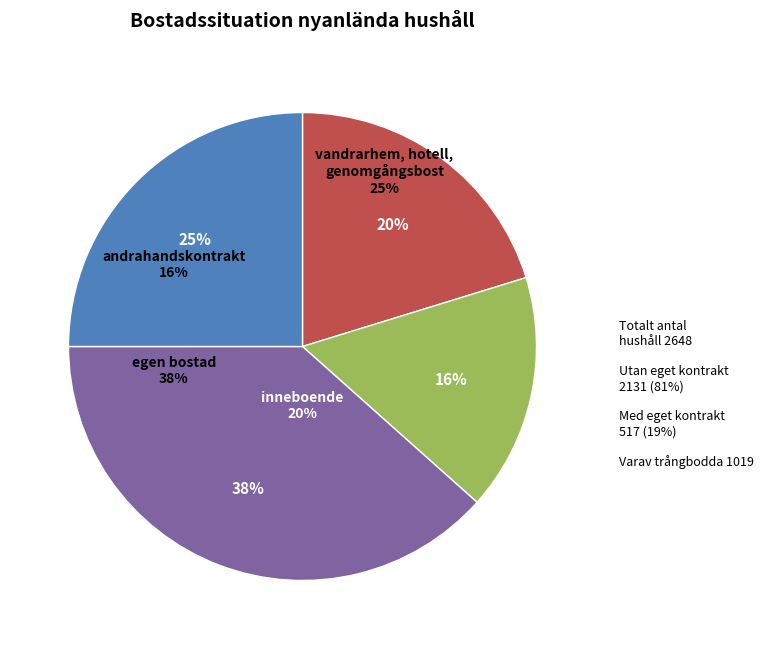

To the nearest percent, what is the average slice percentage?

25%